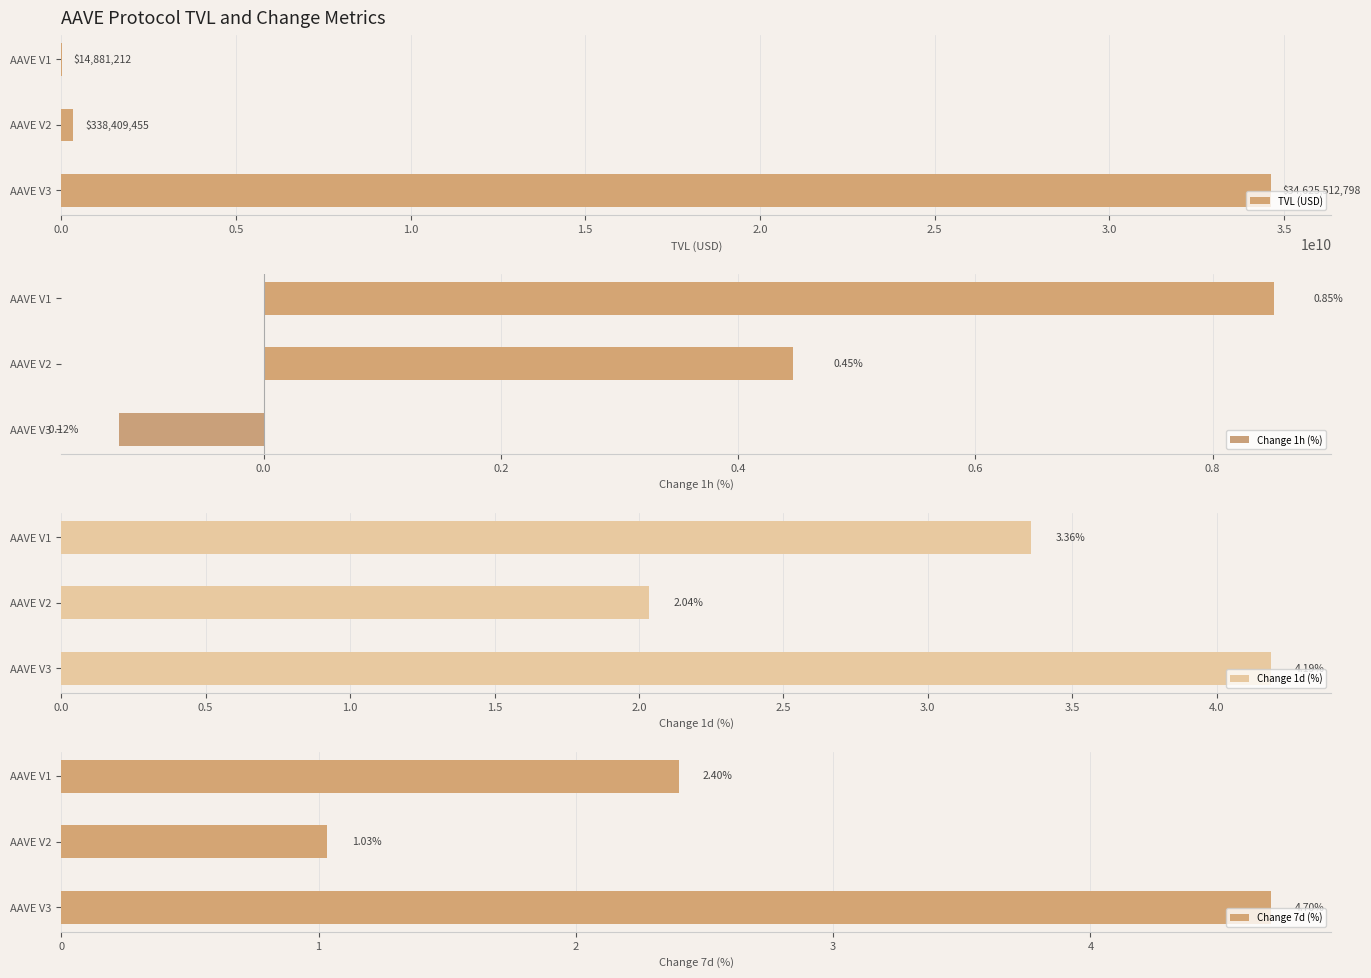

Which category has the highest value in the TVL (USD) series?

AAVE V3